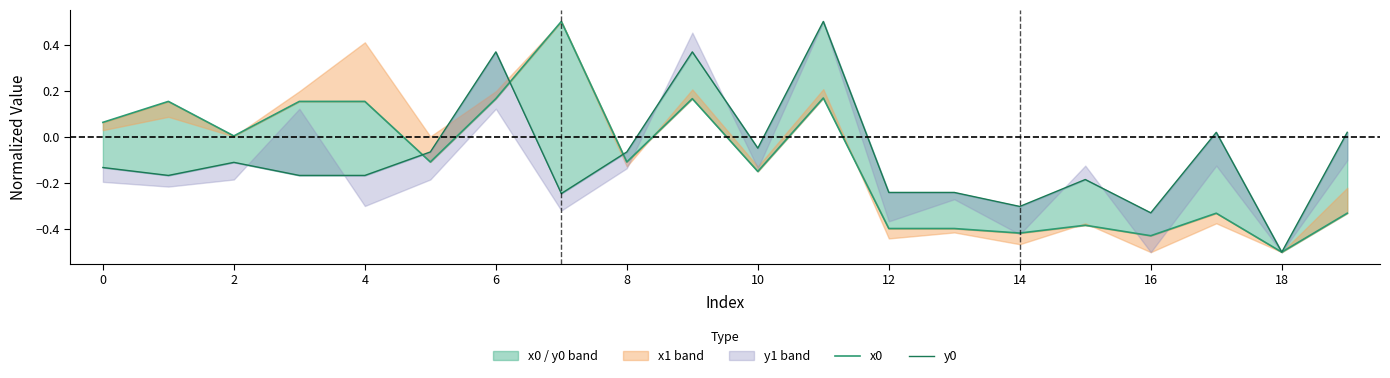

How many data points in y0 are above 0?

5